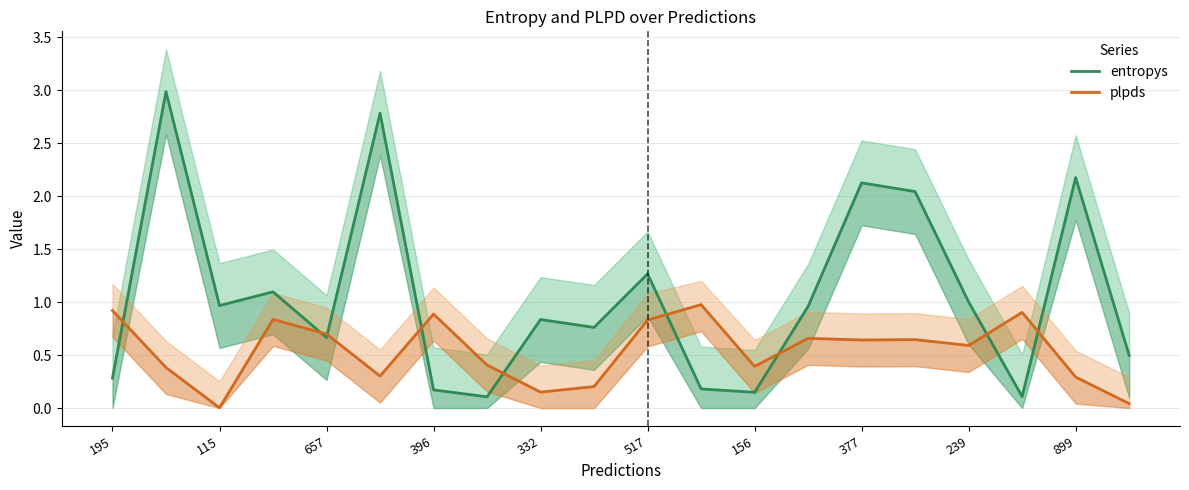

Between 156 and 899, which series saw the biggest shift?

entropys